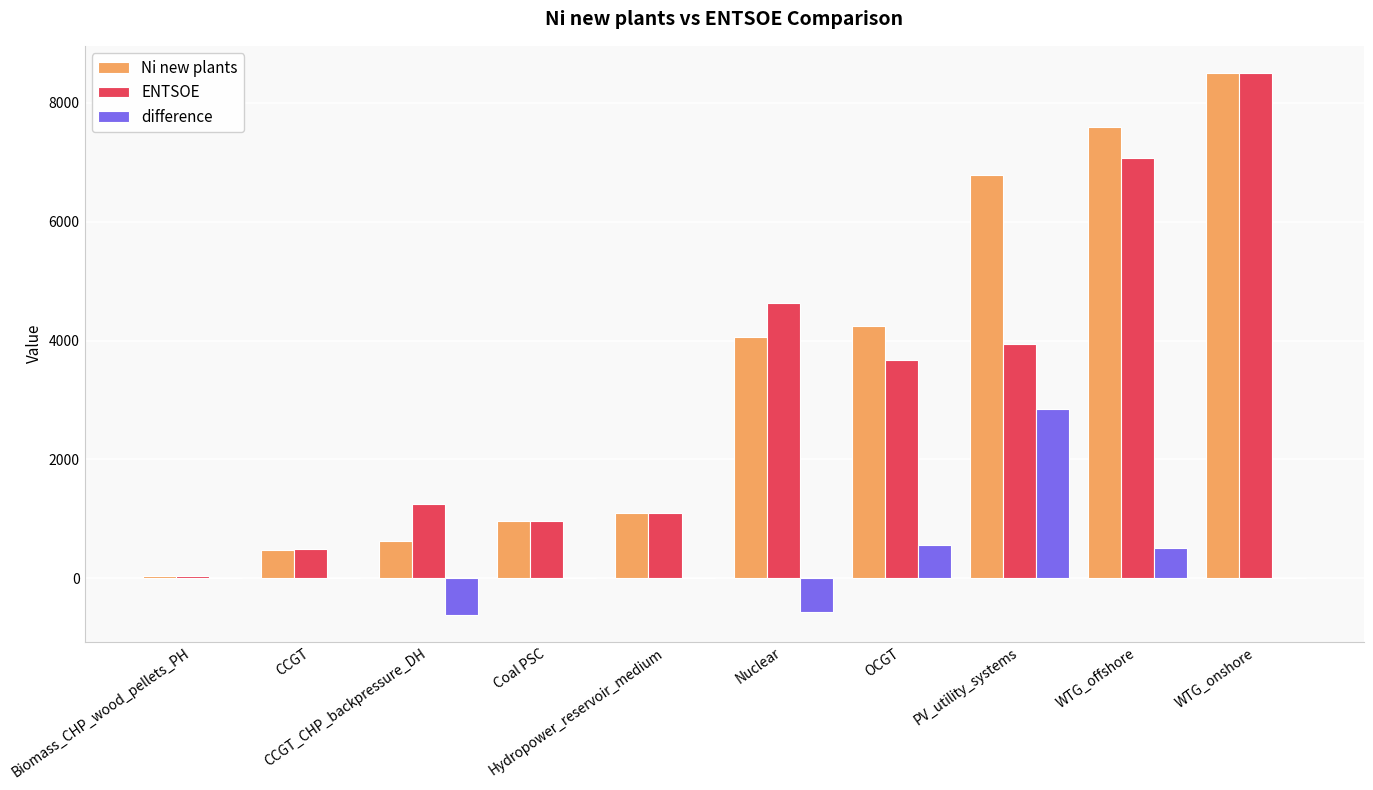

What is the difference between the difference values at Hydropower_reservoir_medium and OCGT?

568.0